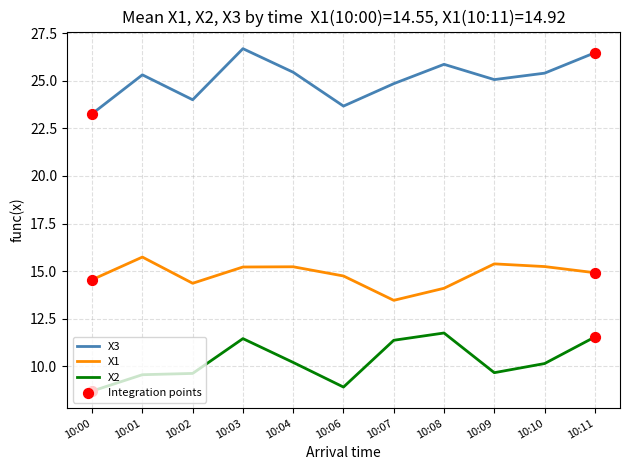

Which series changed the most between 10:06 and 10:08?

X2